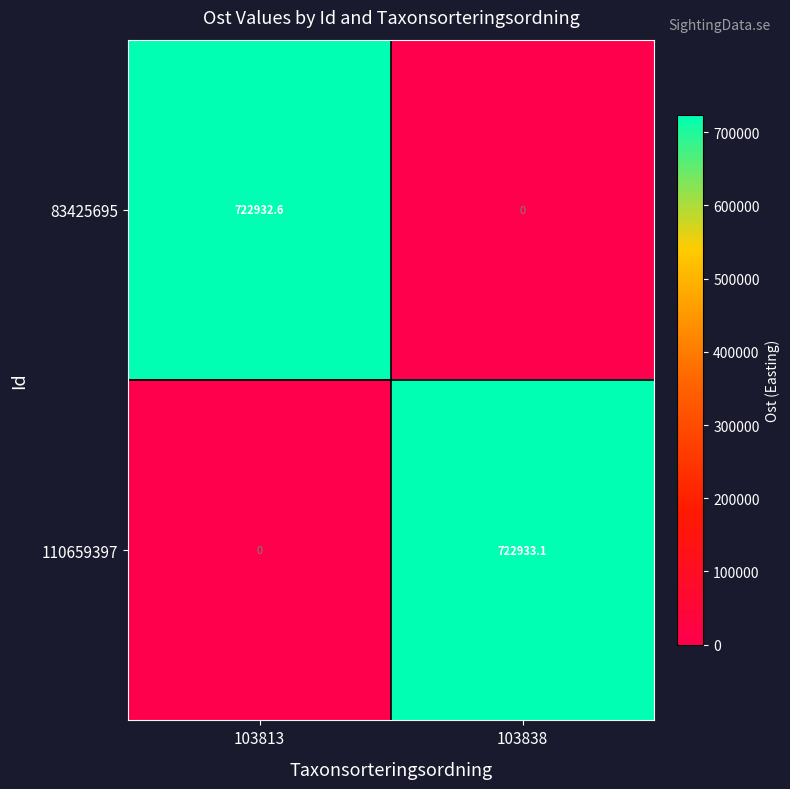

The 110659397 series shows 0.0 at 103813. True or false?

True